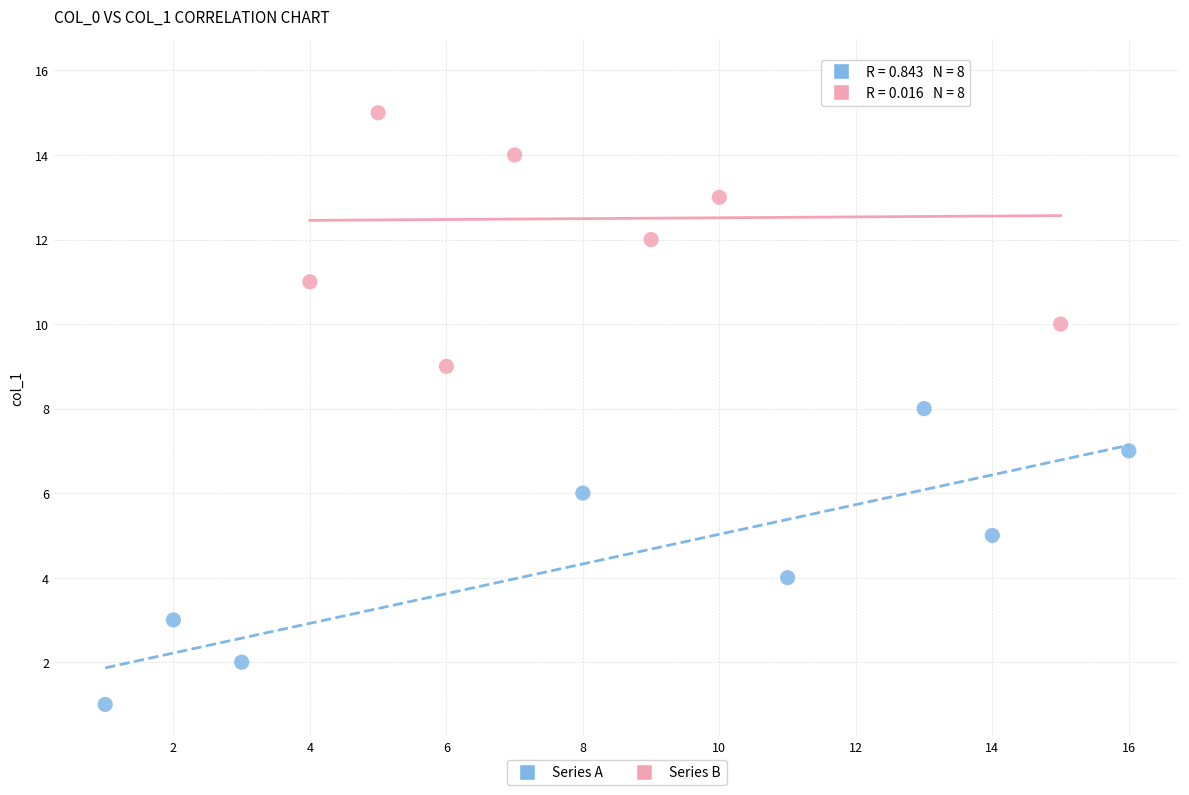

Which series contains the highest Y value?

Series B